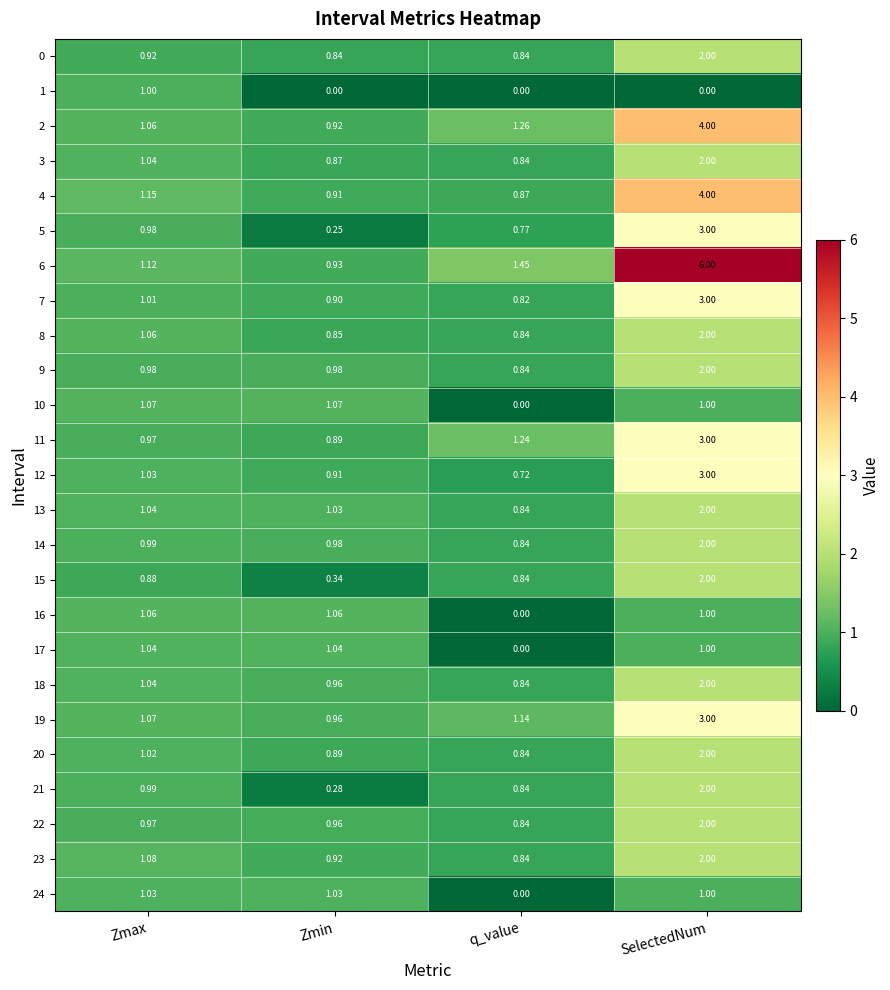

At which label does 19 reach its peak?

SelectedNum